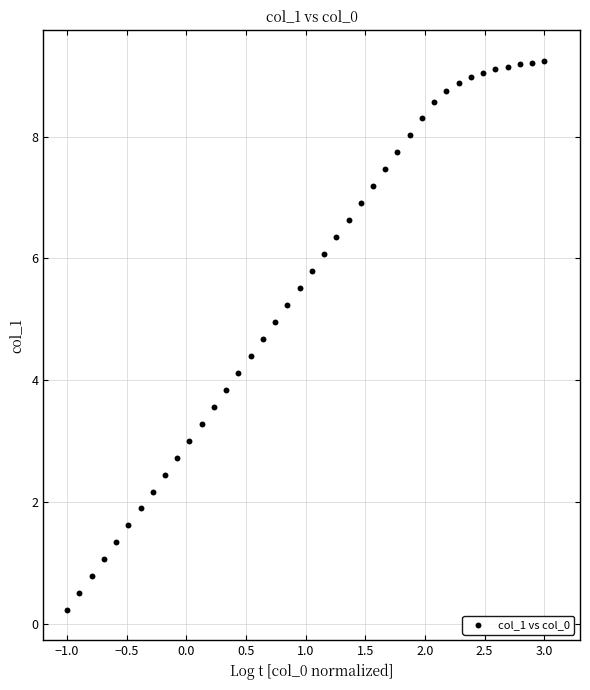

What is the range of X values (max minus min)?

4.0